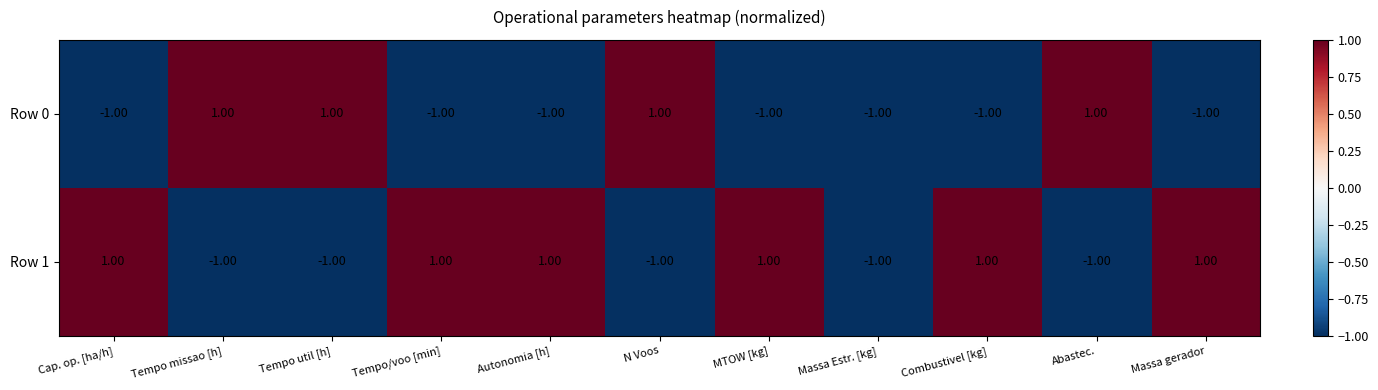

What is the total value across all series at Massa Estr. [kg]?

-2